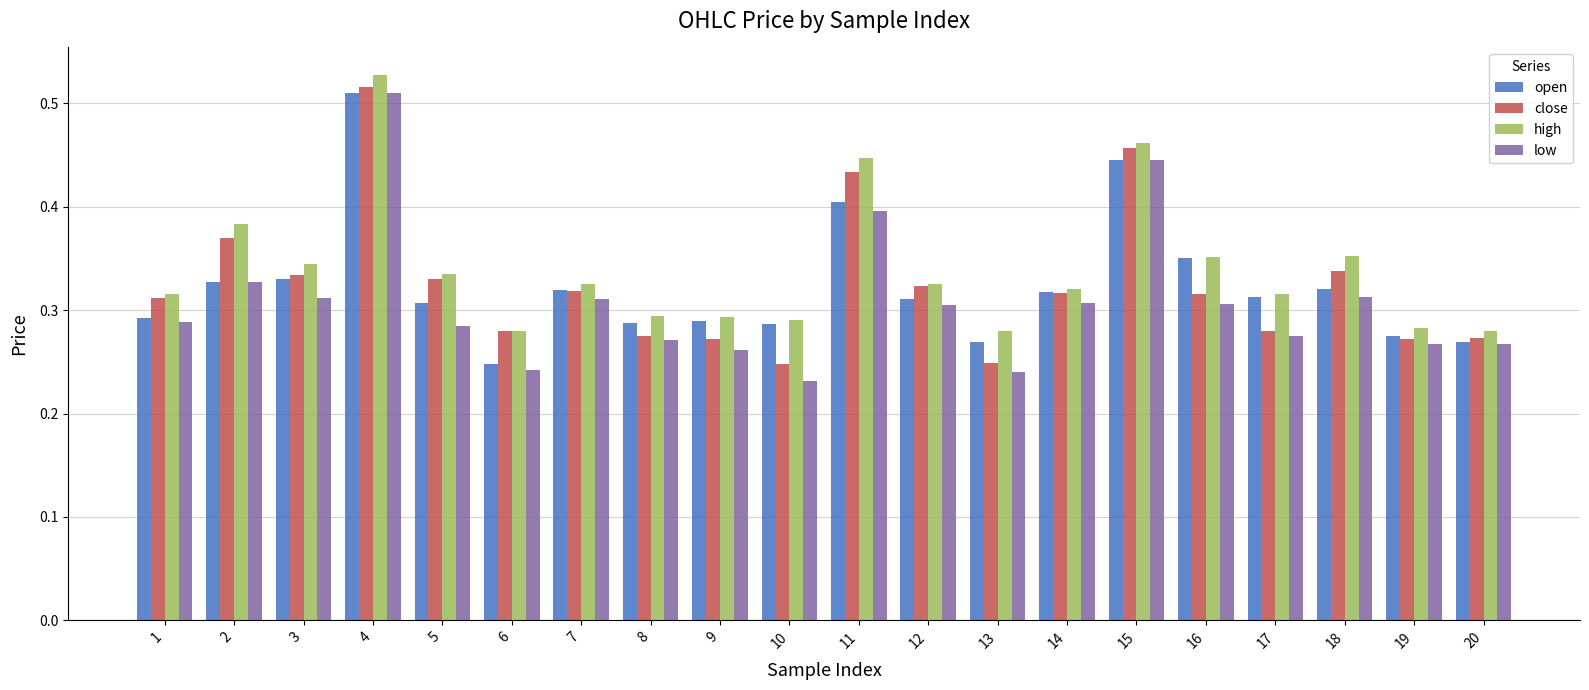

What is the sum of all low values?

6.2